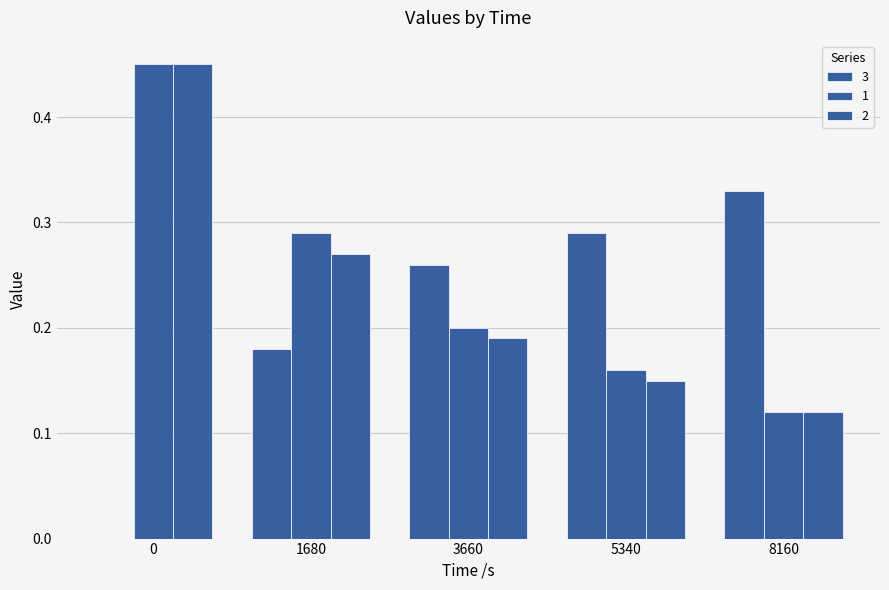

Are the bars horizontal?

No